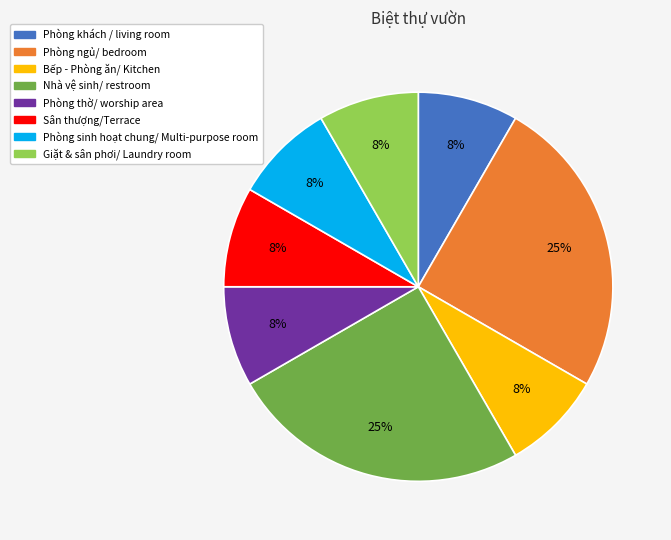

Count the number of slices in the pie.

8